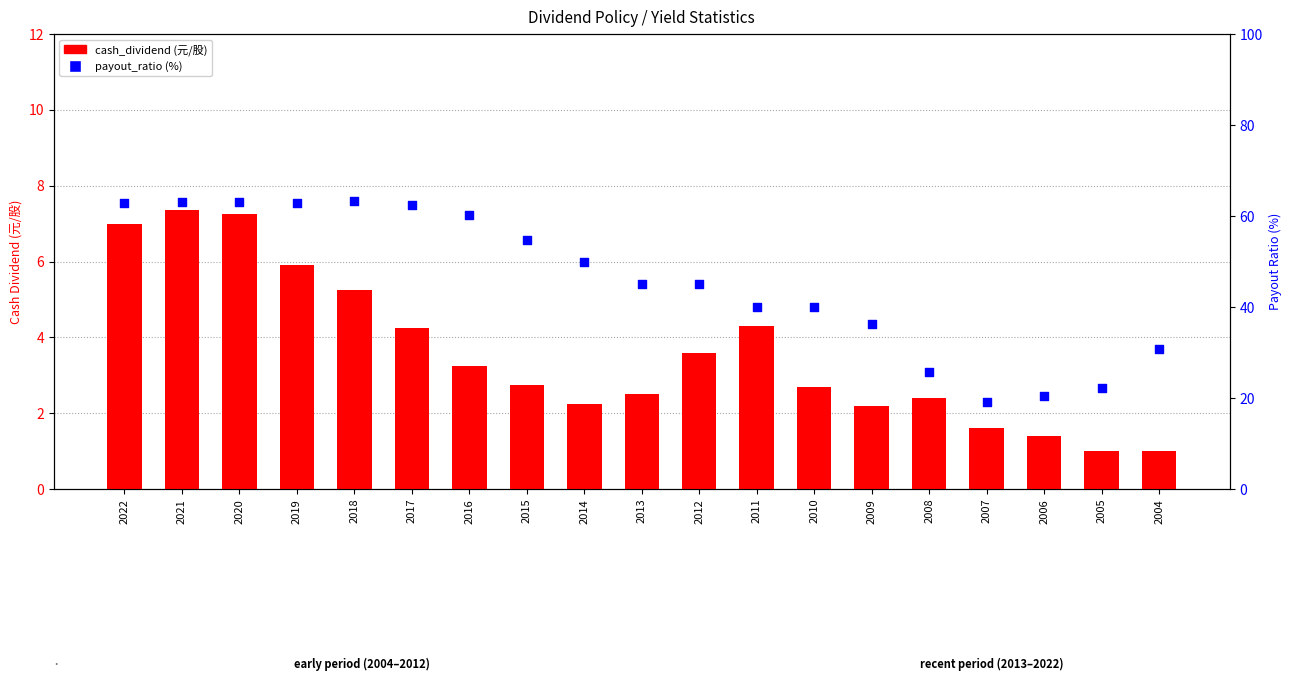

Which series reaches the minimum Y coordinate?

cash_dividend